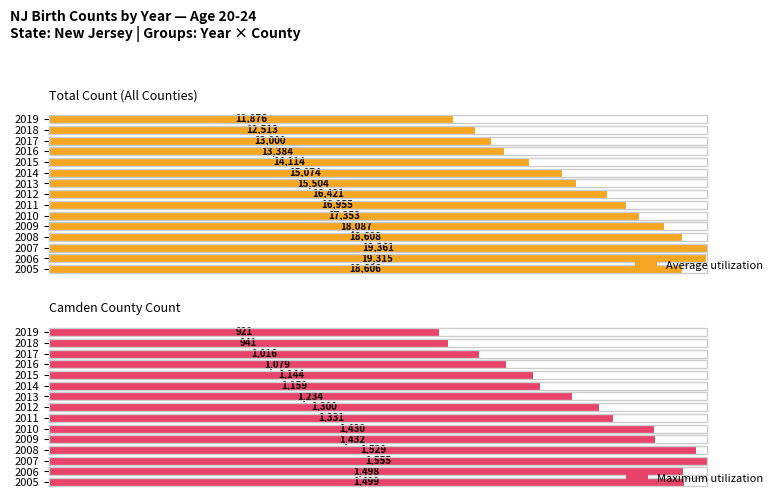

How many bars are there in total?

30